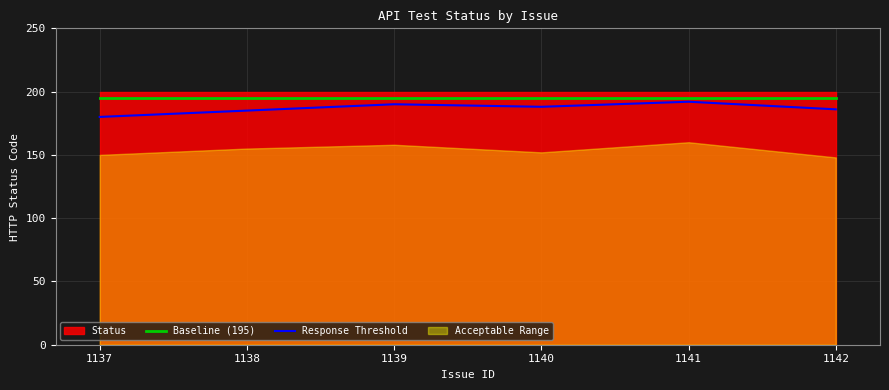

What is the highest value of the Response Threshold series?

192